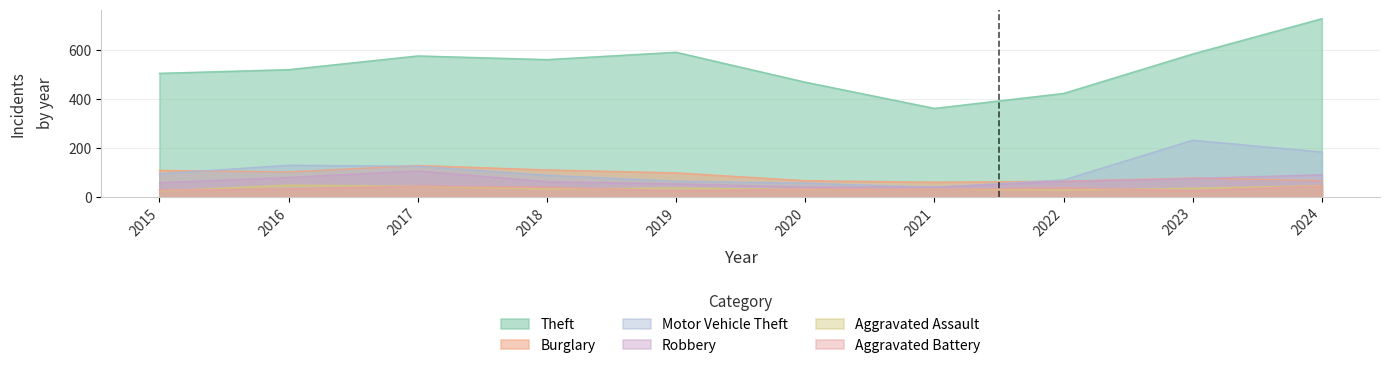

How many data points in Motor Vehicle Theft are above 94?

4